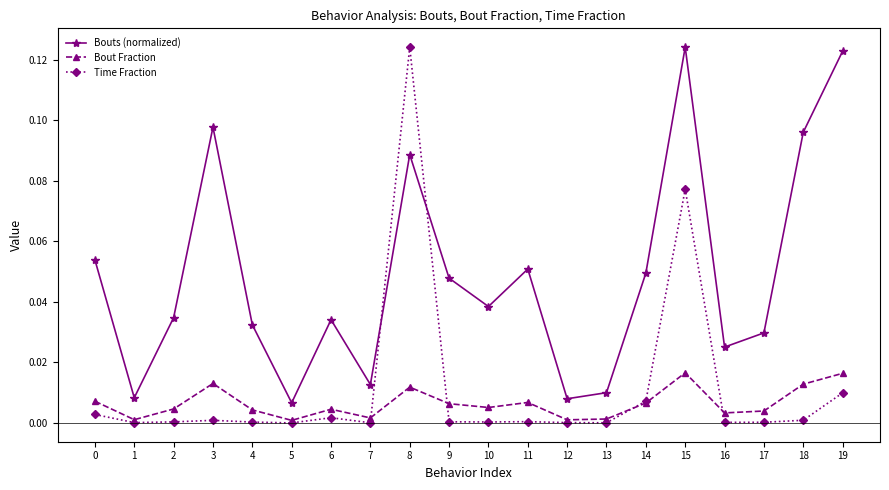

Which series has the largest total across all categories?

Bouts (normalized)